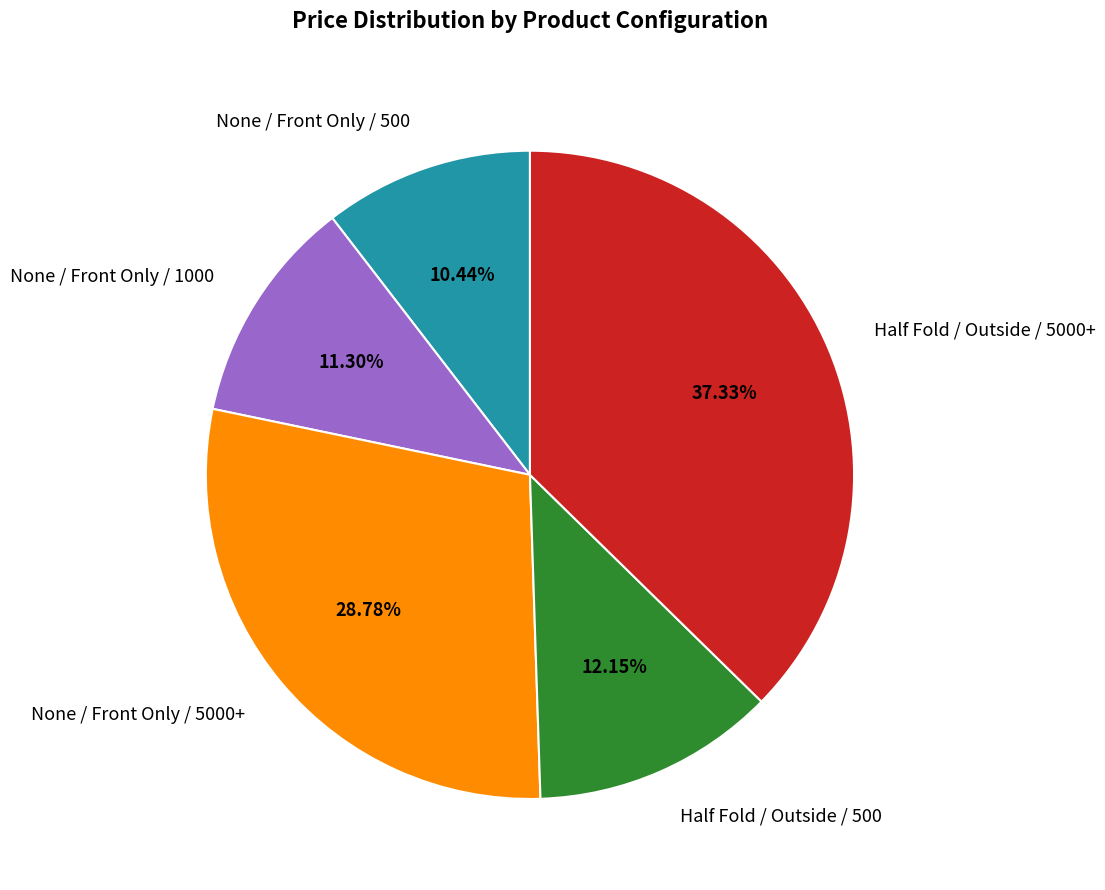

How many slices are in this pie chart?

5